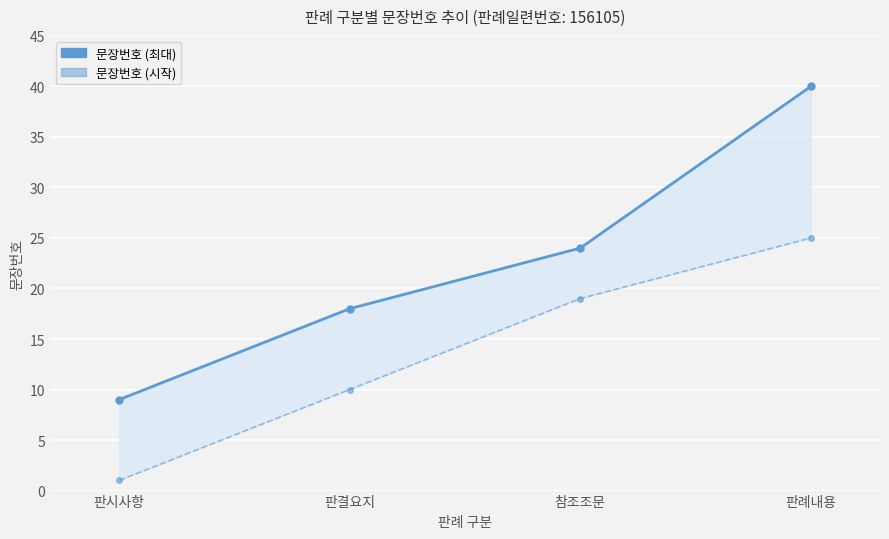

What is the difference between the second highest and minimum values in the 문장번호 (최대) series?

15